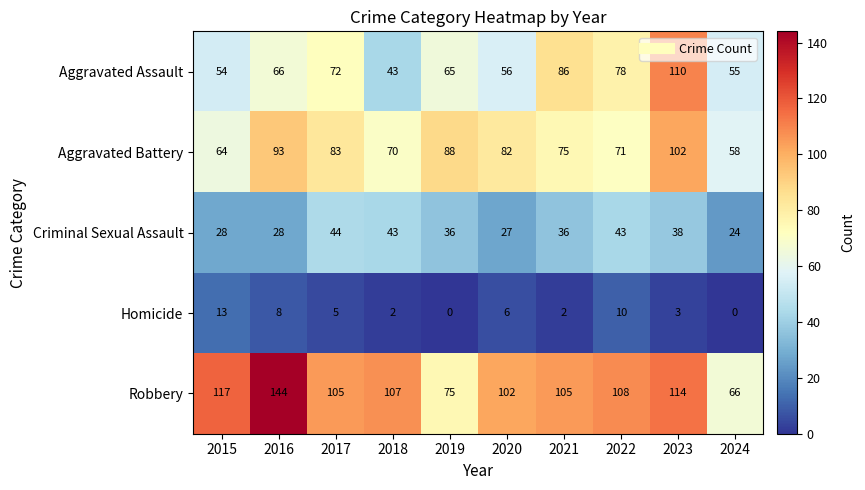

What is the total value across all series at 2020?

273